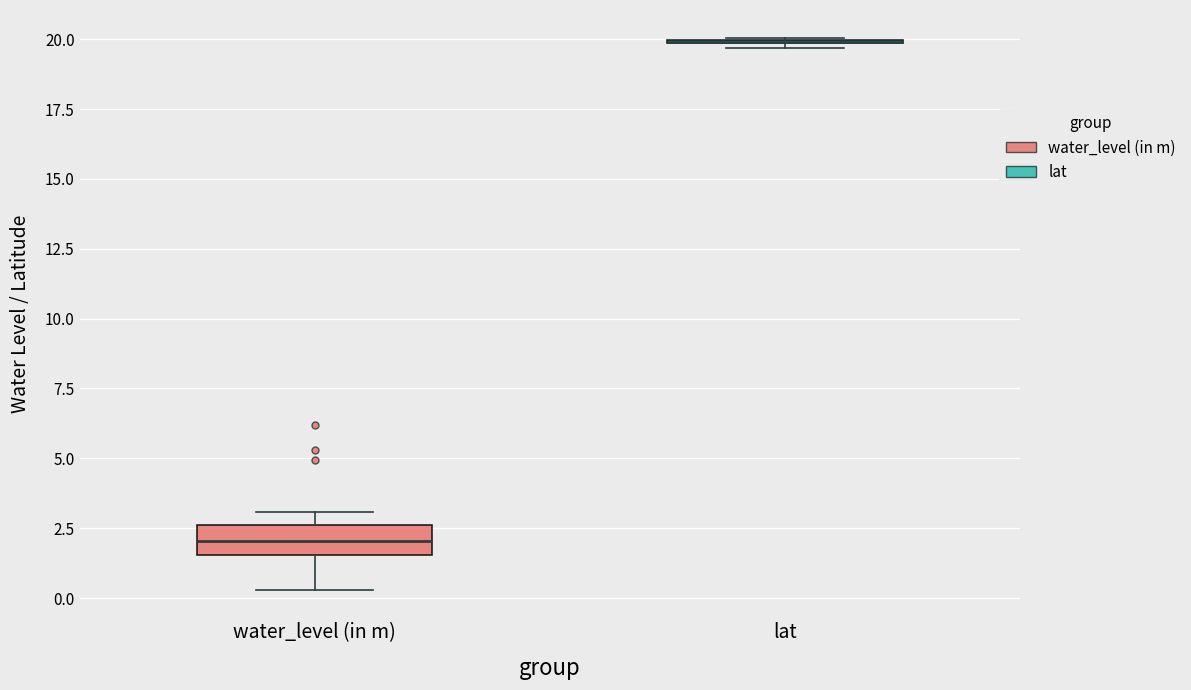

Which box is the tallest, from its lower edge to its upper edge?

water_level (in m)